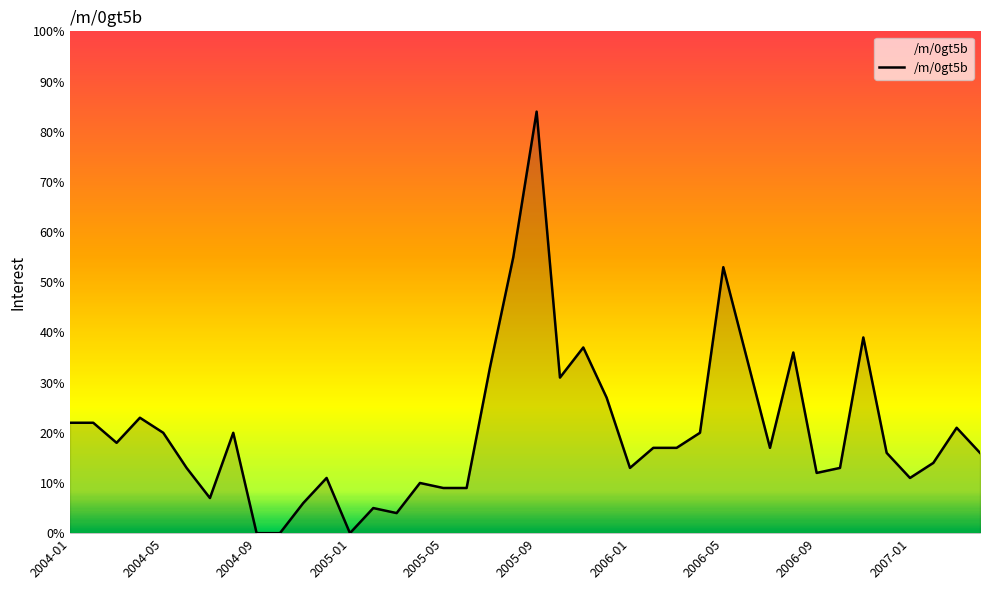

What is the greatest value displayed?

84